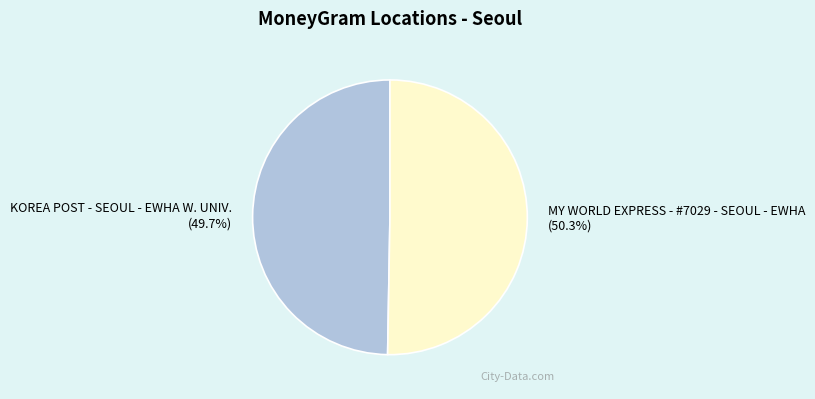

To the nearest percent, what percentage of the pie is MY WORLD EXPRESS - #7029 - SEOUL - EWHA?

50%